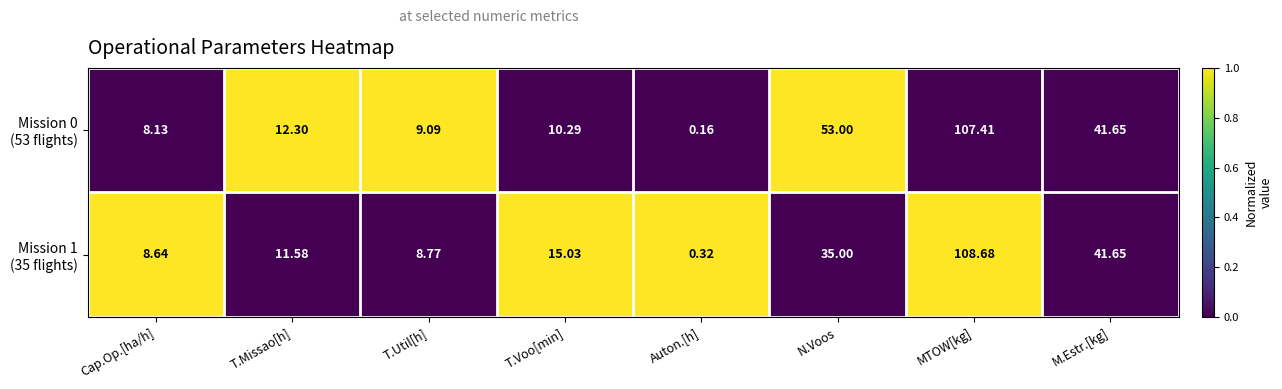

At which category is the sum across all series the highest?

MTOW[kg]